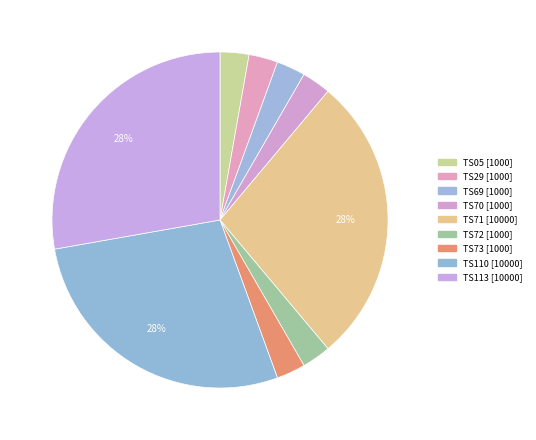

What portion of the pie excludes TS72?

97.2%